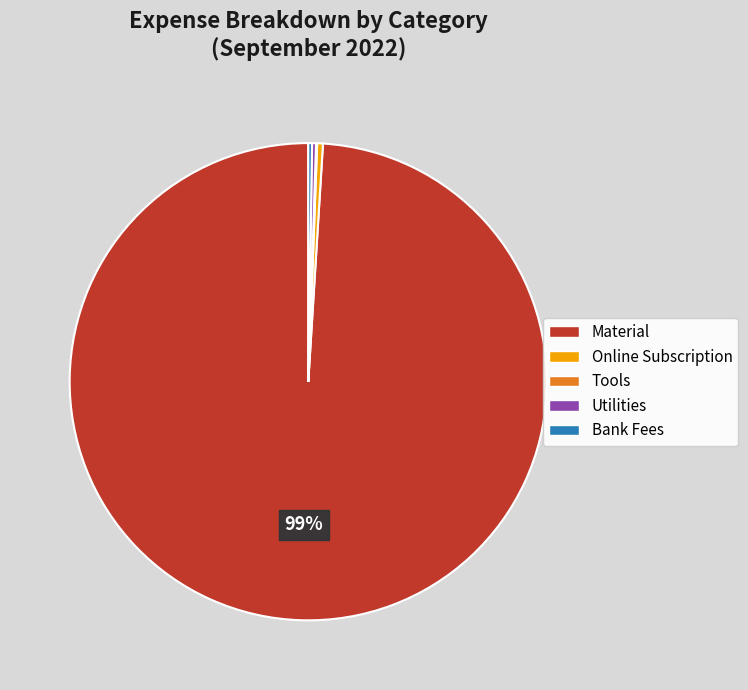

The Material slice represents 89% of the pie. True or false?

False